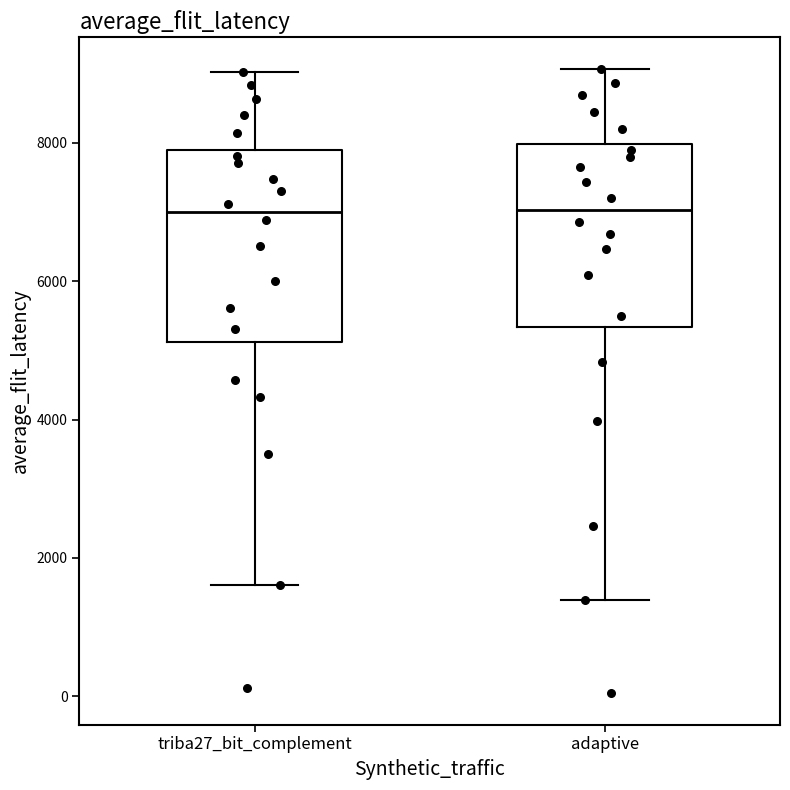

Where does the upper whisker of the box for adaptive end on the y-axis? The values are not printed on the chart, so give them approximately, as read against the axis.

9000